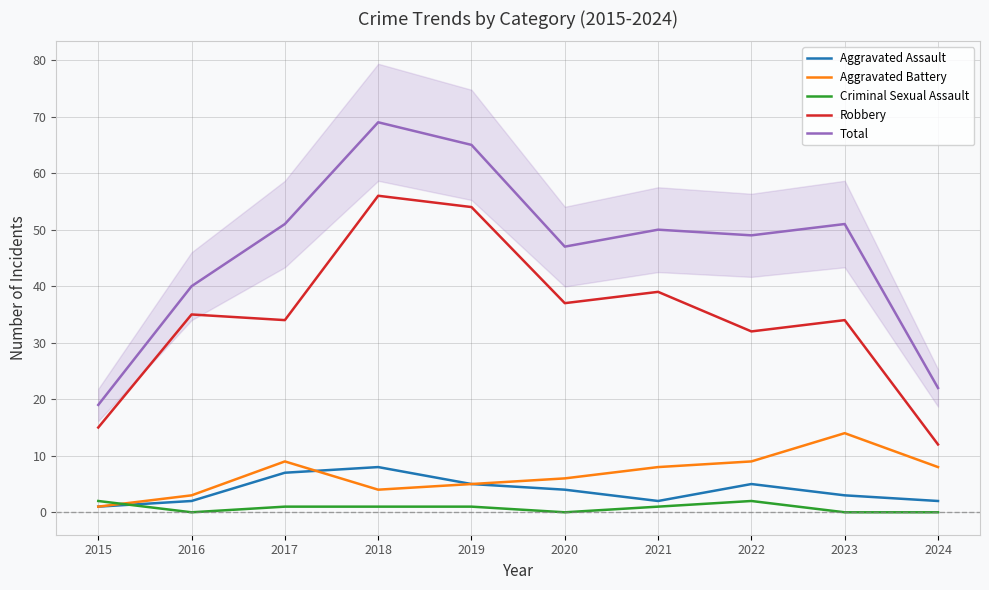

At 2019, list the series in order from smallest to largest.

Criminal Sexual Assault, Aggravated Assault, Aggravated Battery, Robbery, Total